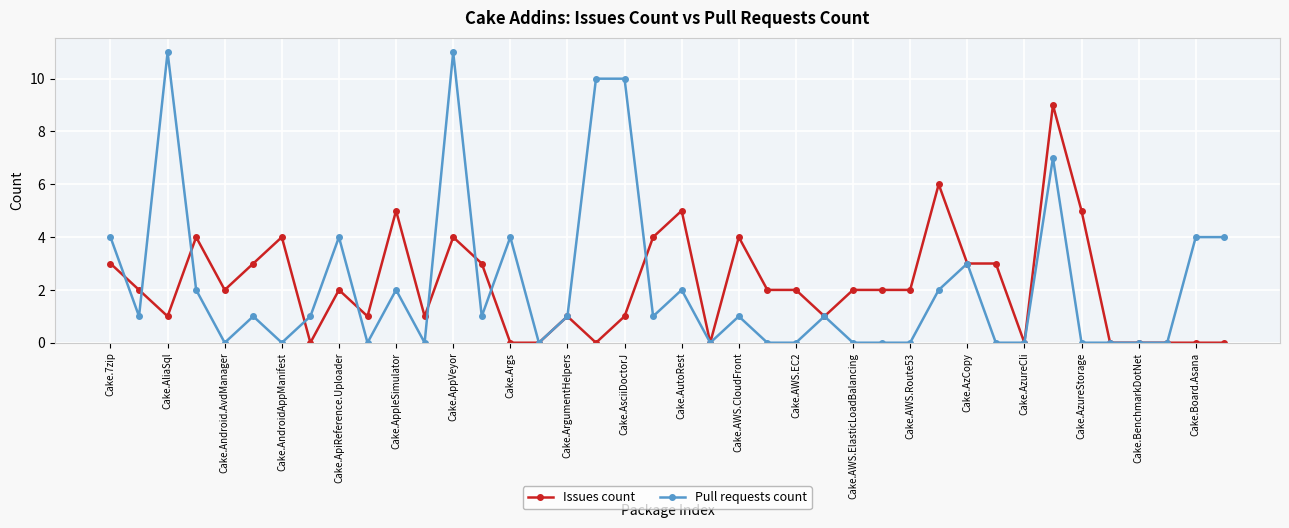

Rank the series by their maximum value, from highest to lowest.

Pull requests count, Issues count